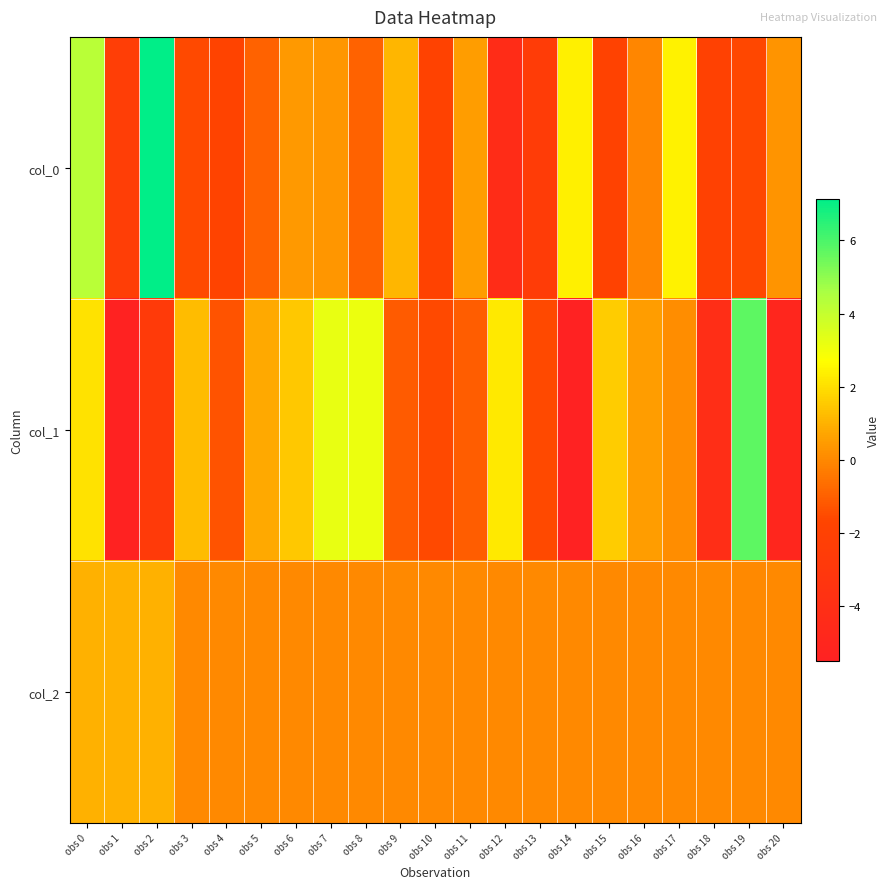

List the series in order of their peak value, highest first.

col_0, col_1, col_2